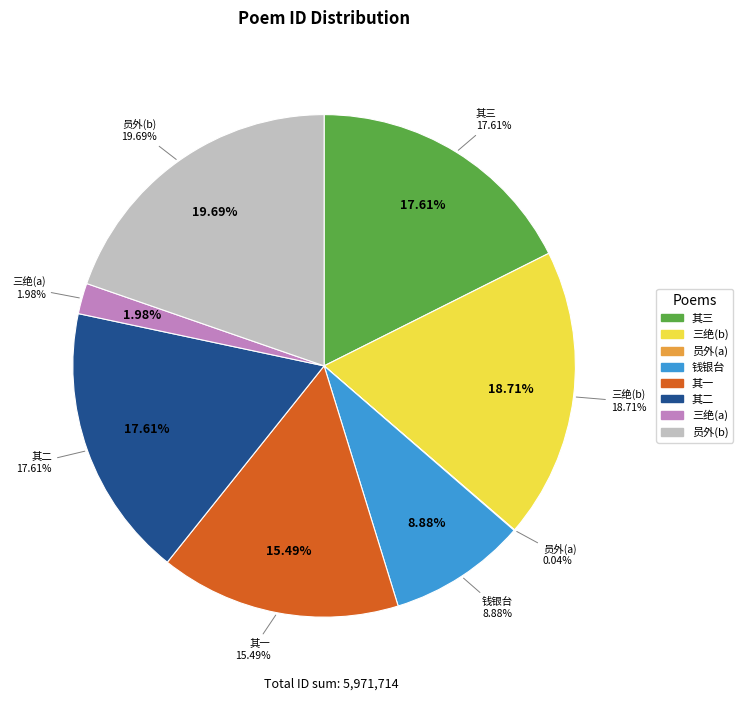

Is there a majority slice in this chart?

No